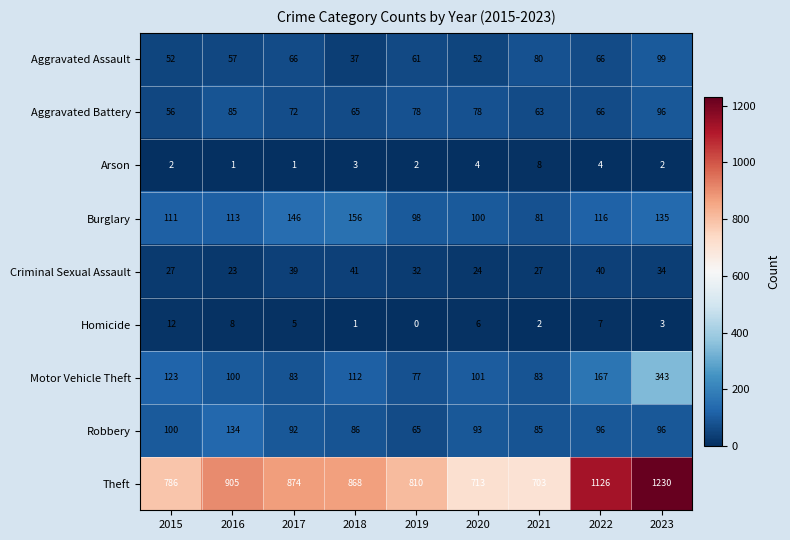

What is the maximum value shown in the chart?

1230